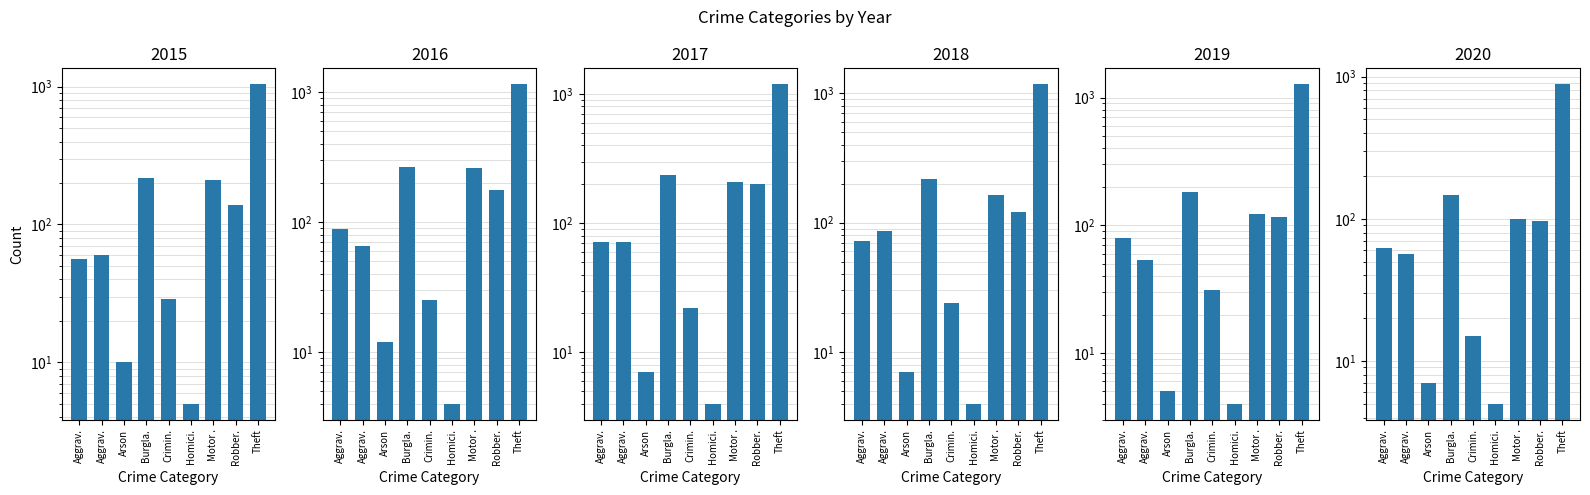

Count the number of categories in the chart.

9